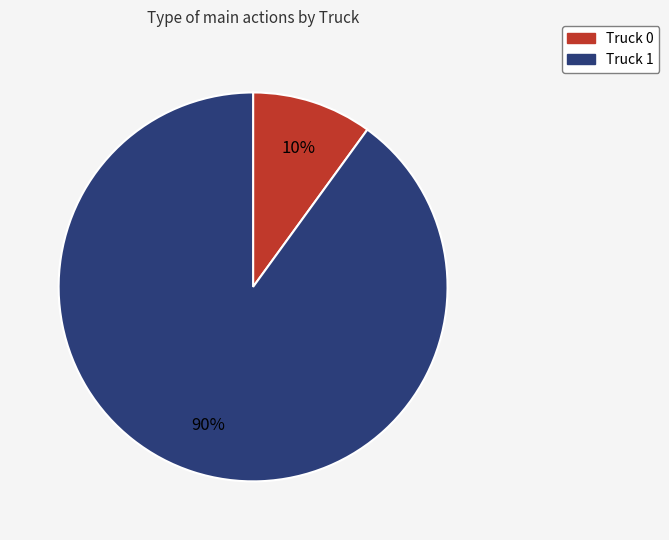

To the nearest percent, what is the difference between the Truck 1 and Truck 0 slice percentages?

80%